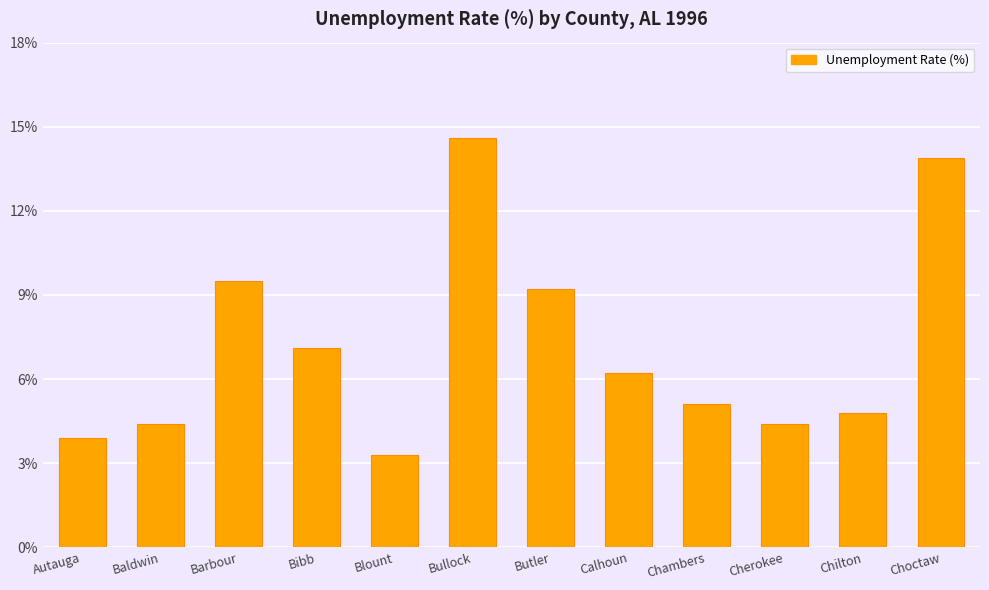

What value does the data have at Butler?

9.2